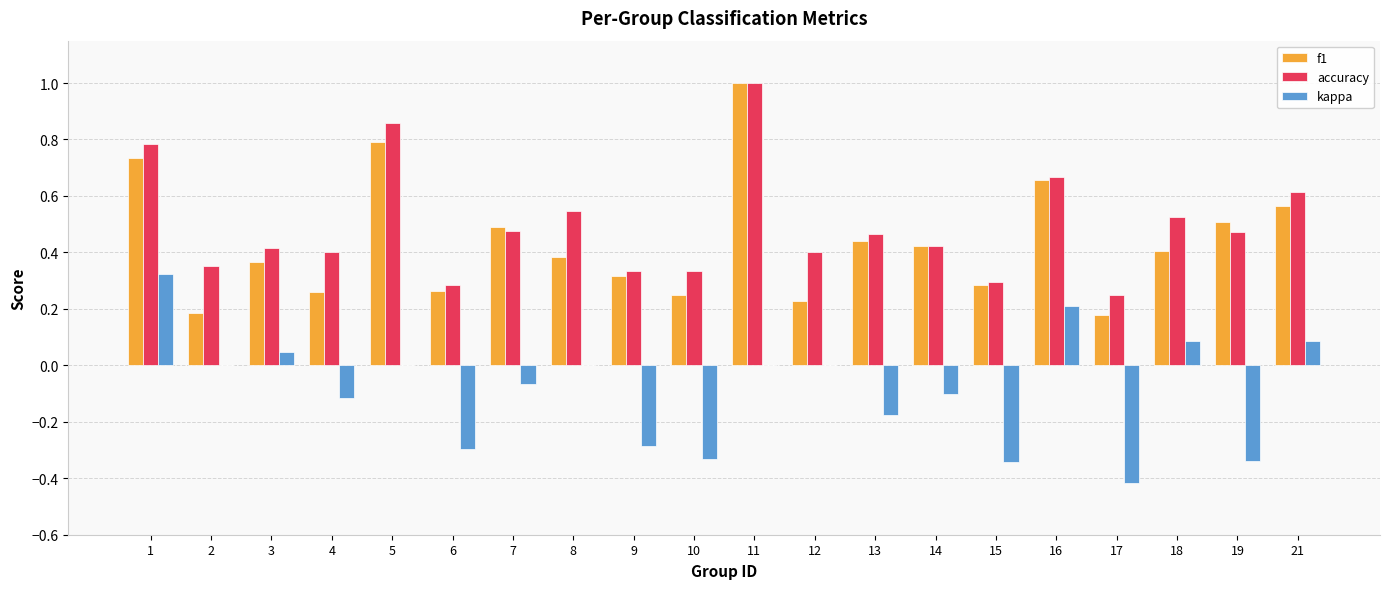

What is the sum of all f1 values?

8.7